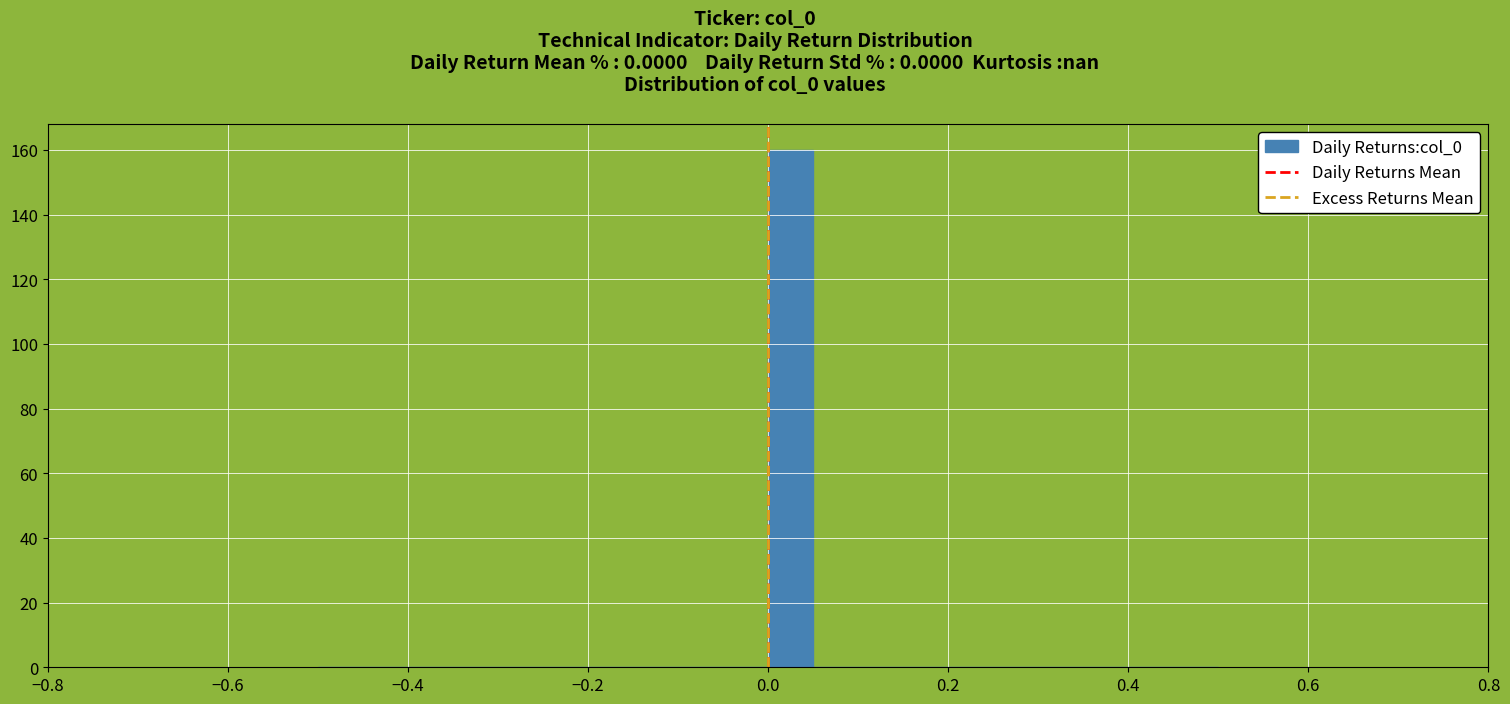

Read against the x-axis, roughly where is the centre of the tallest bar?

0.02